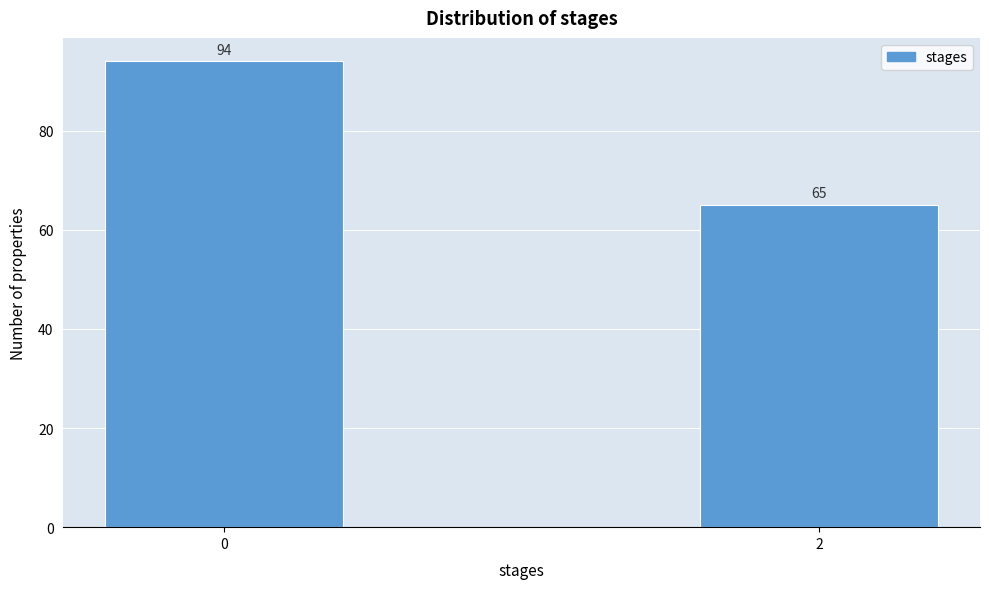

Reading left to right, list all the values displayed in this chart.

0=94	2=65